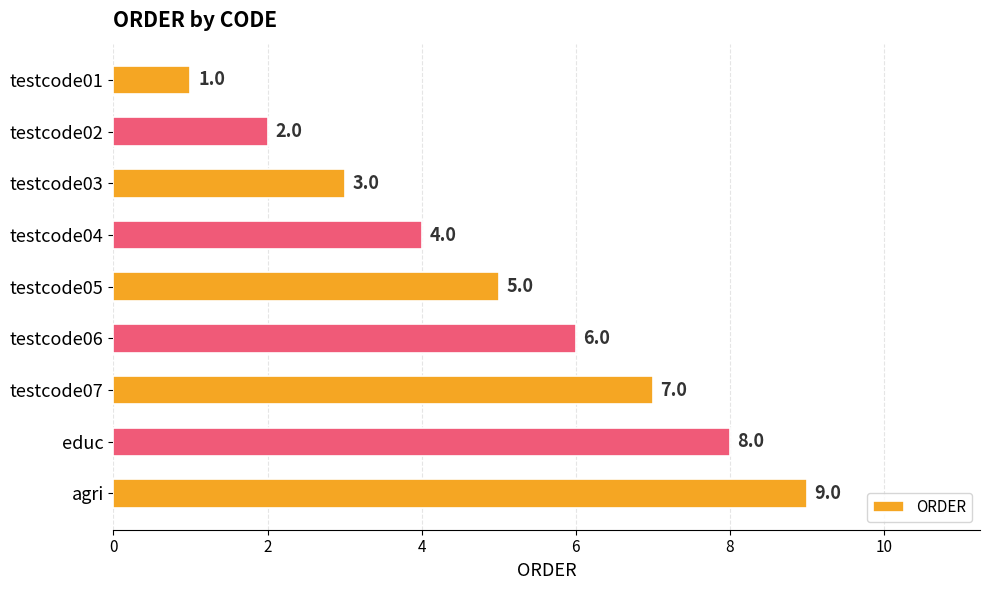

What is the label of the 9th bar from the bottom?

testcode01